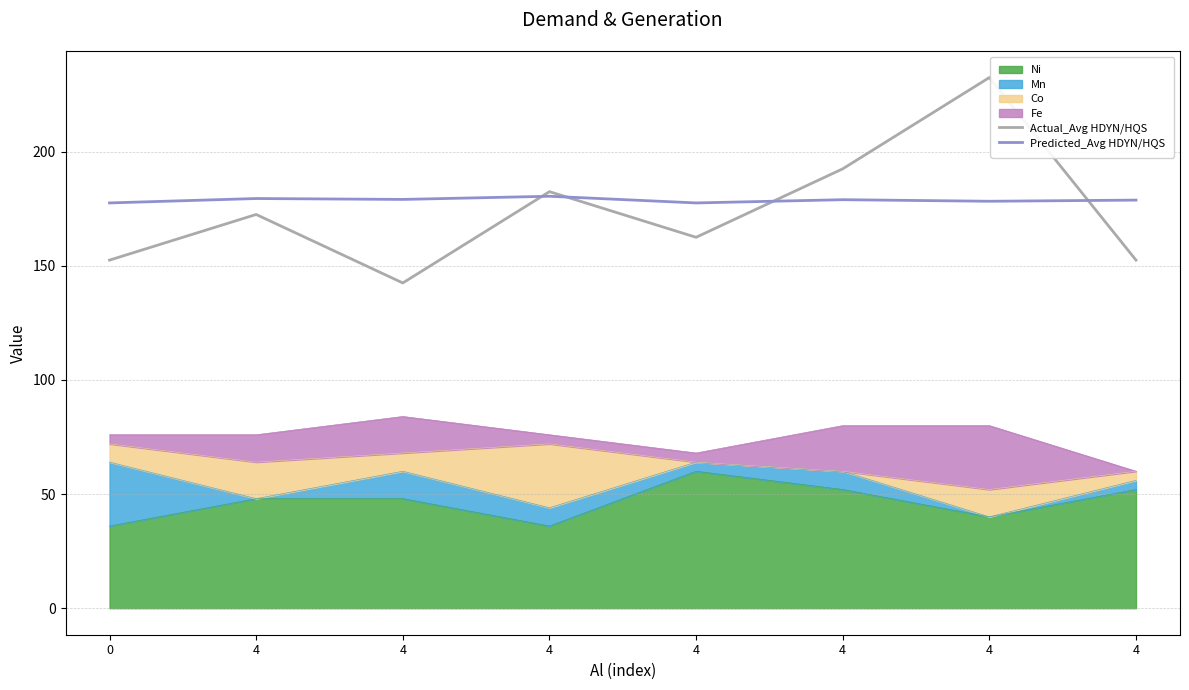

Does the chart display data point markers on the line(s)?

No